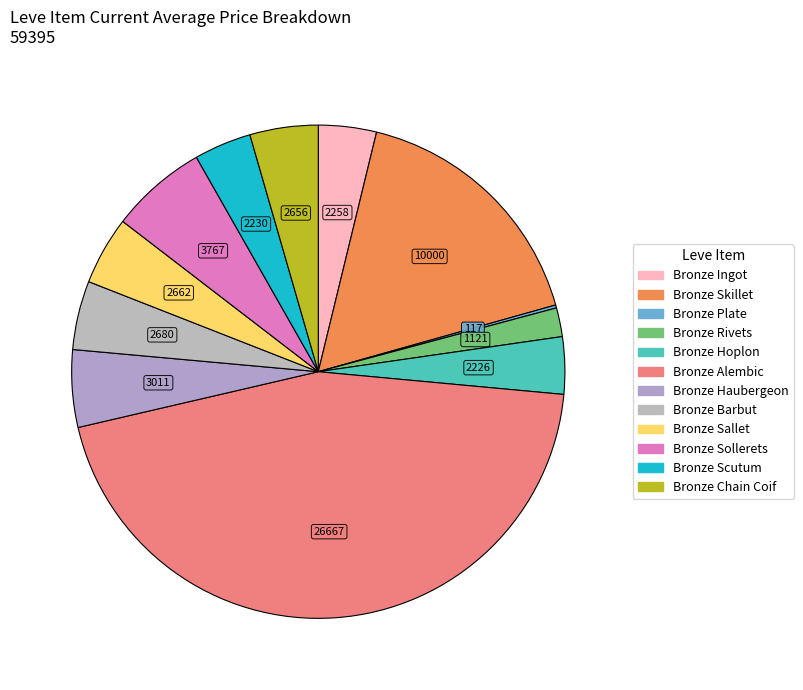

What is the largest slice in the pie chart?

Bronze Alembic